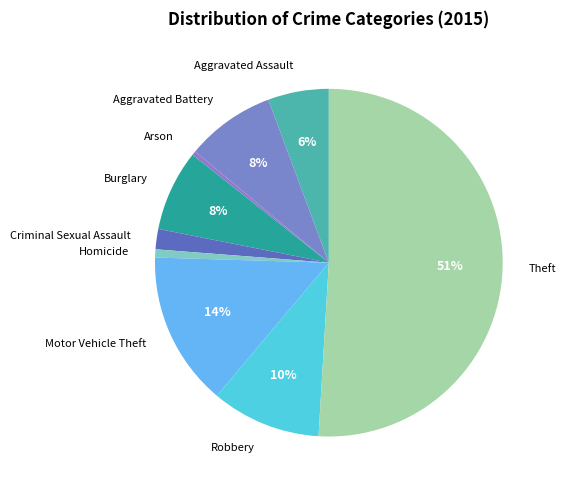

Which slice is the largest?

Theft